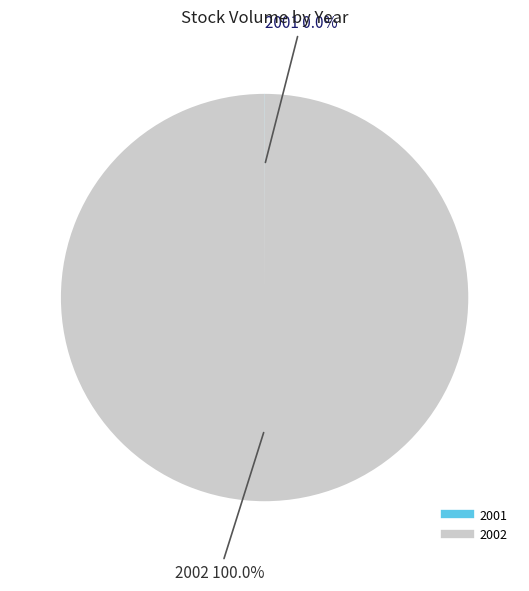

What is the largest slice in the pie chart?

2002